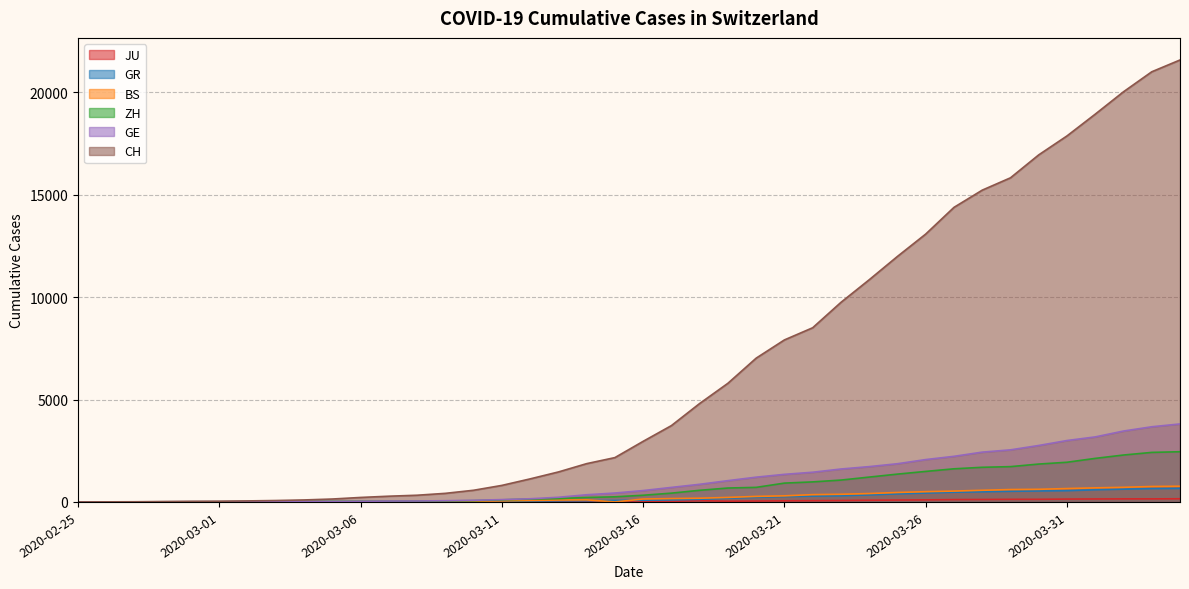

Which series has the largest total across all categories?

CH